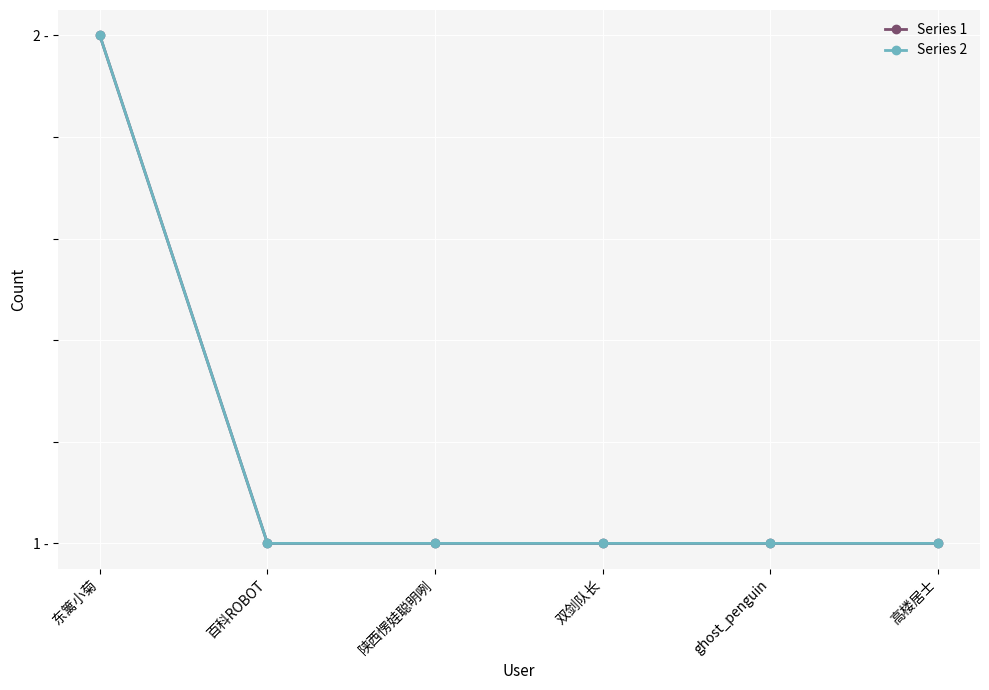

What is the sum of all Series 1 values?

7